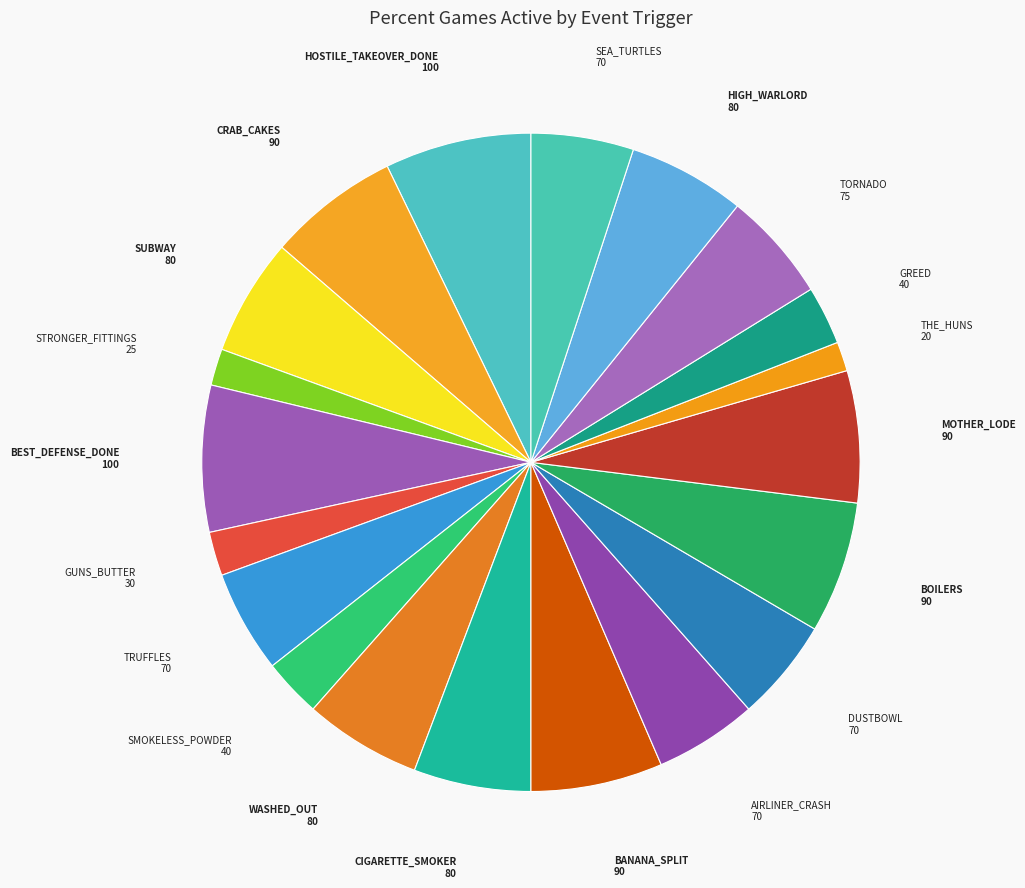

How many segments does this pie chart have?

20